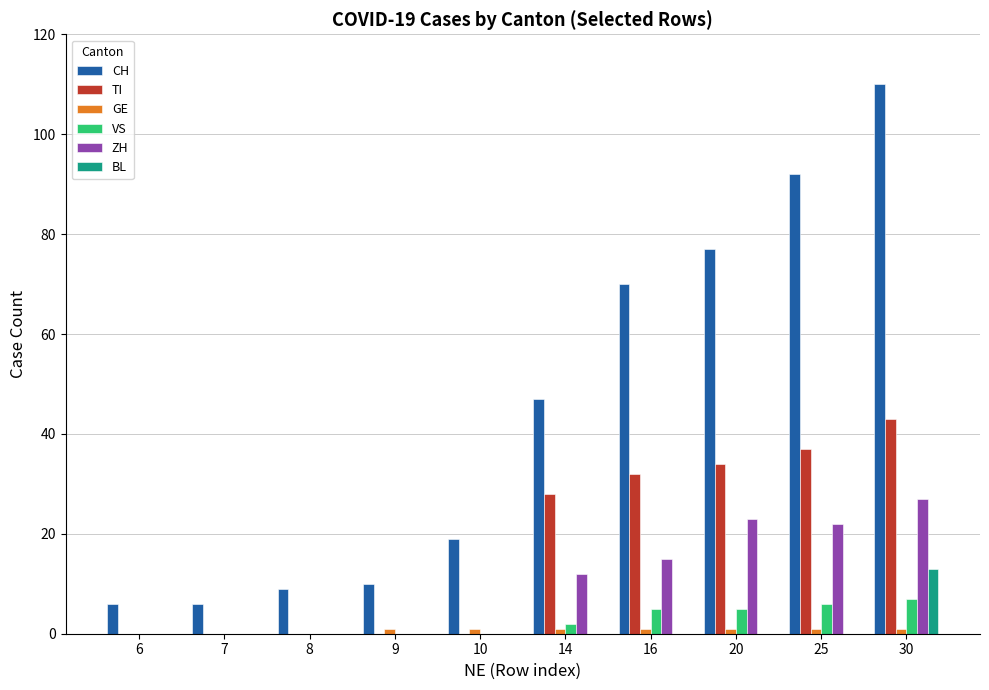

How many categories are shown in the chart?

10